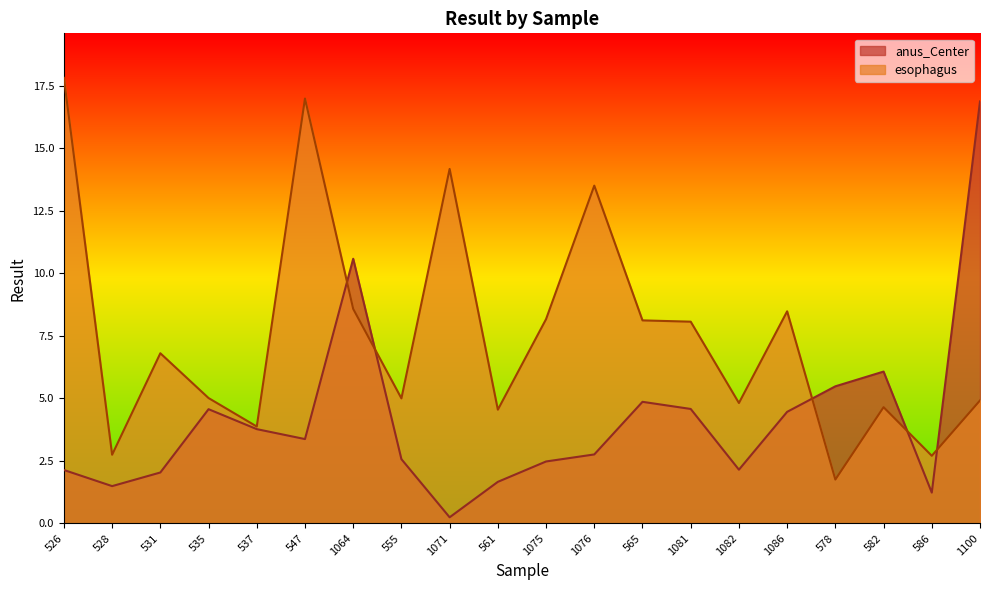

What is the difference between the maximum and minimum values in the esophagus series?

16.1